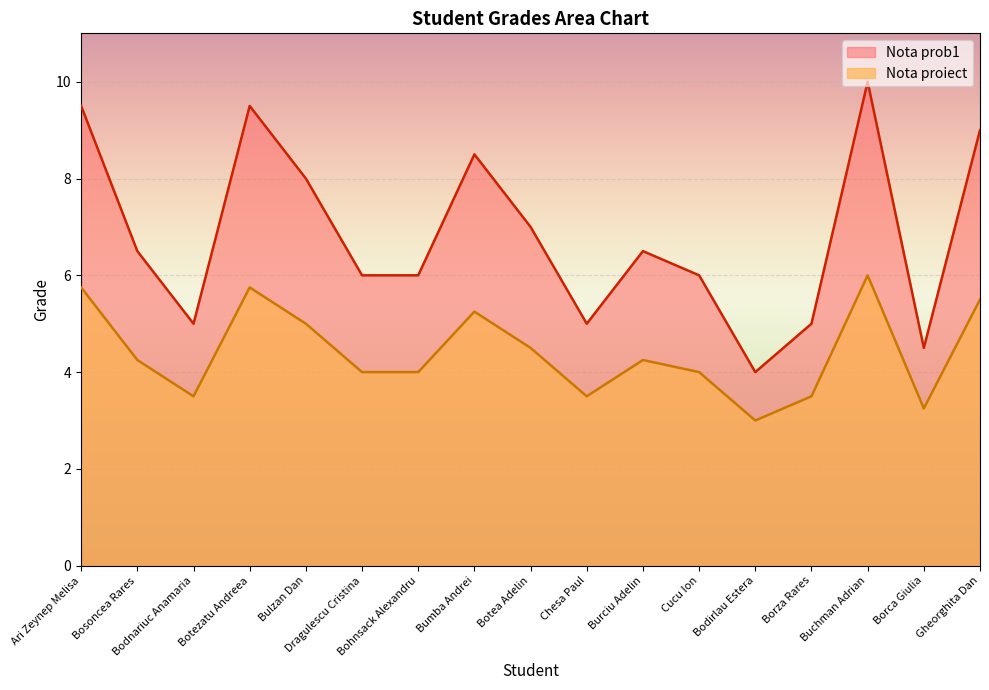

Is the value of Nota prob1 at Dragulescu Cristina greater than the value of Nota proiect at Borza Rares?

Yes